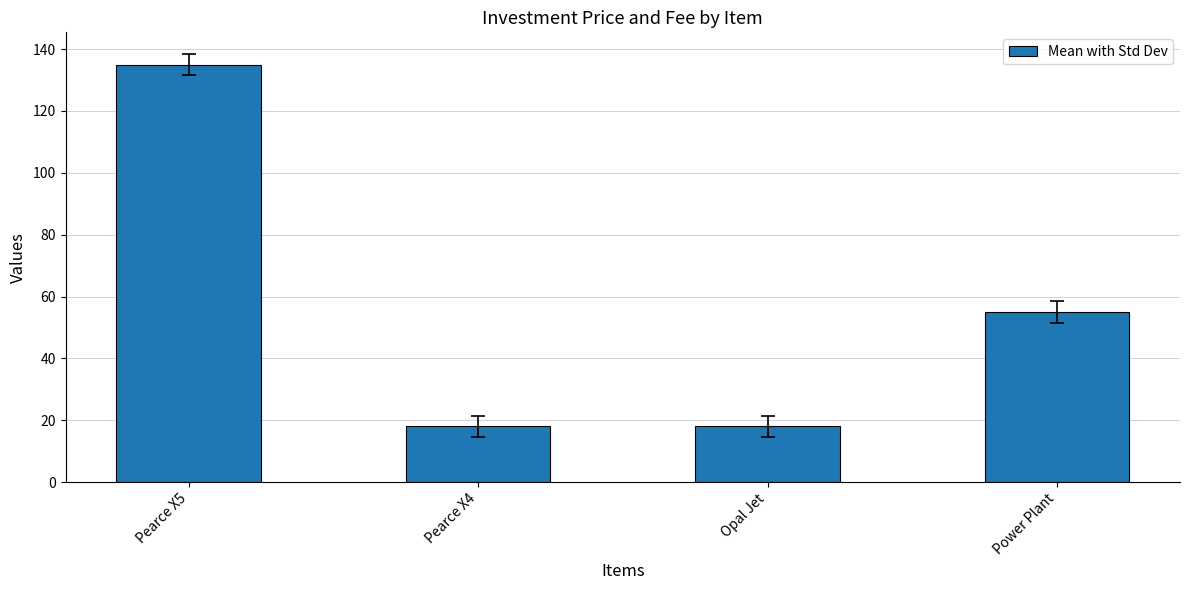

What is the smallest value displayed?

18